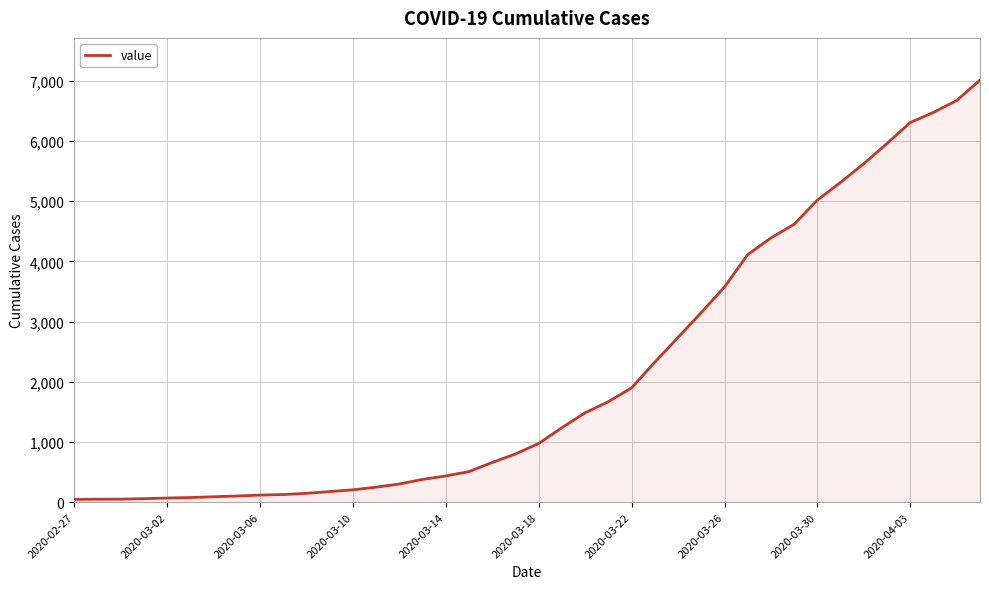

What is the greatest value displayed?

7013